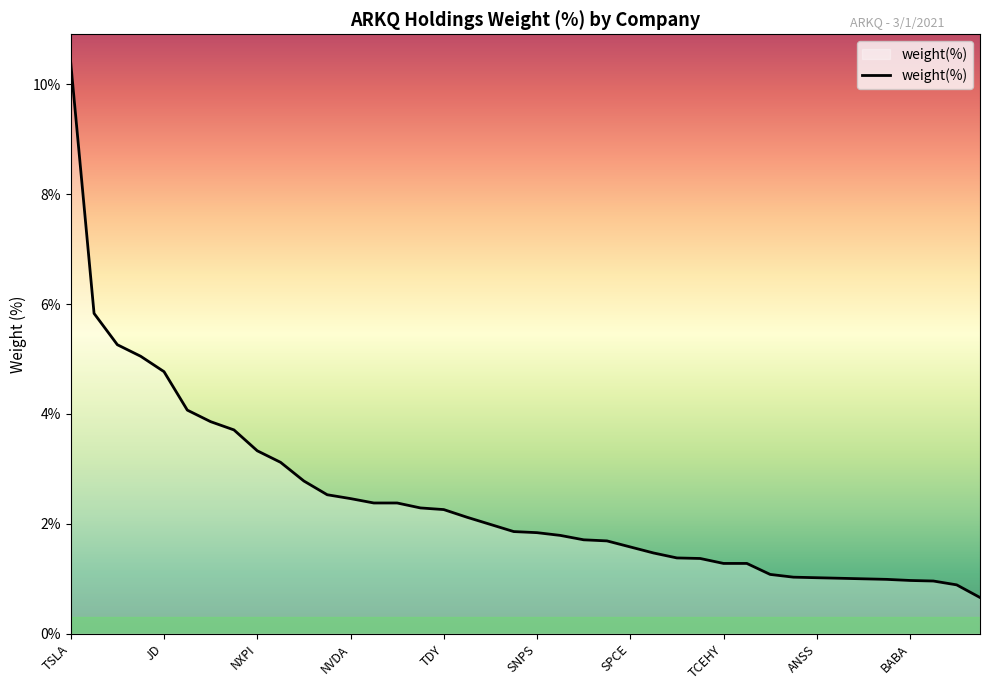

What is the maximum value shown in the chart?

10.4